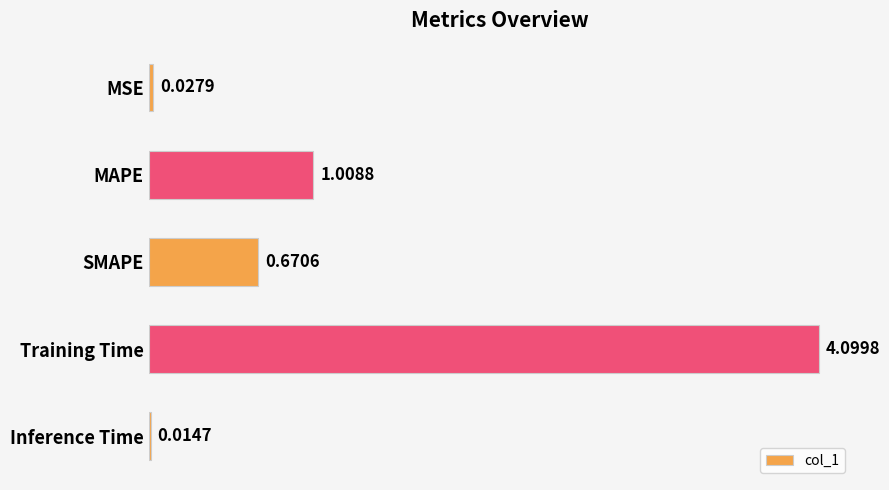

Which has a higher value, MAPE or Training Time?

Training Time